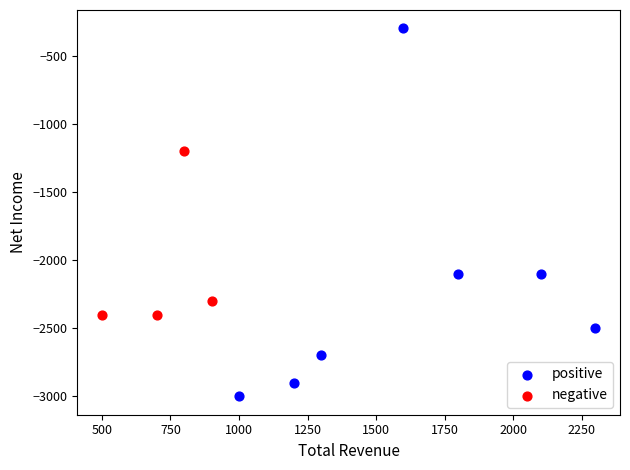

What are all the series names shown in the legend?

positive, negative